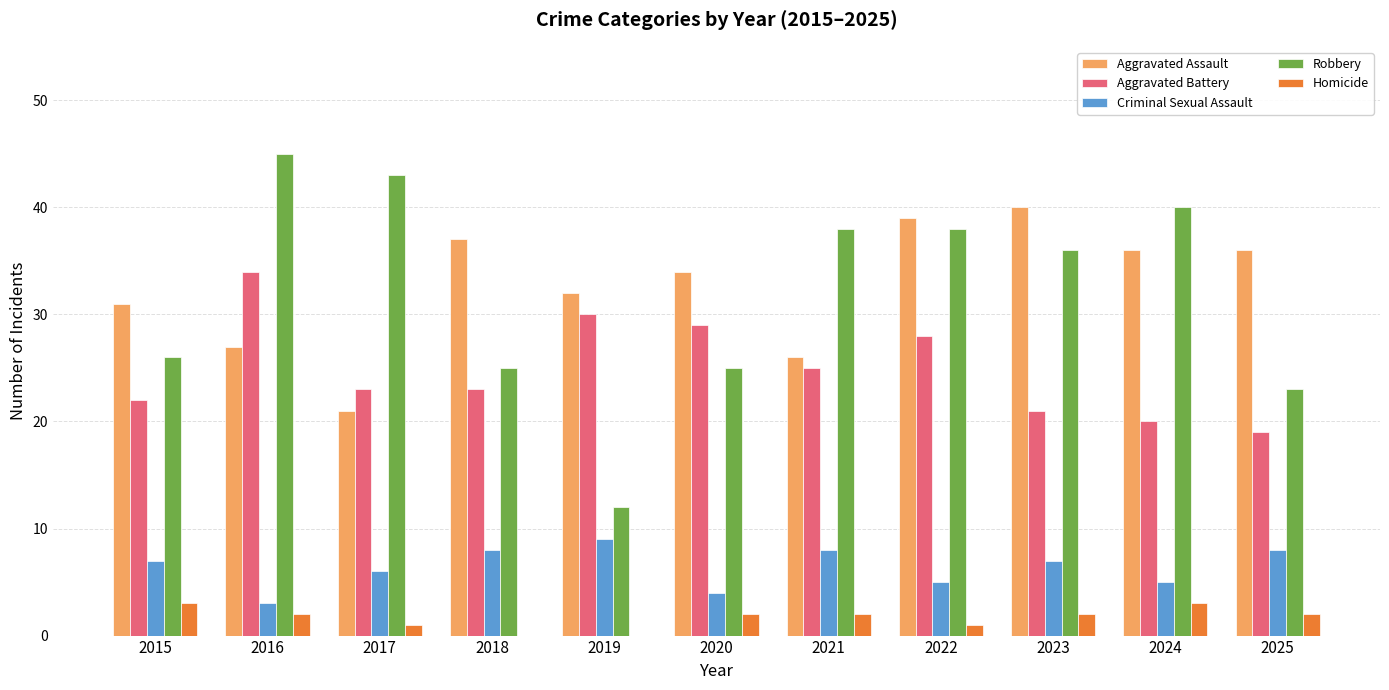

Is it true that Criminal Sexual Assault equals 7 at 2023?

True